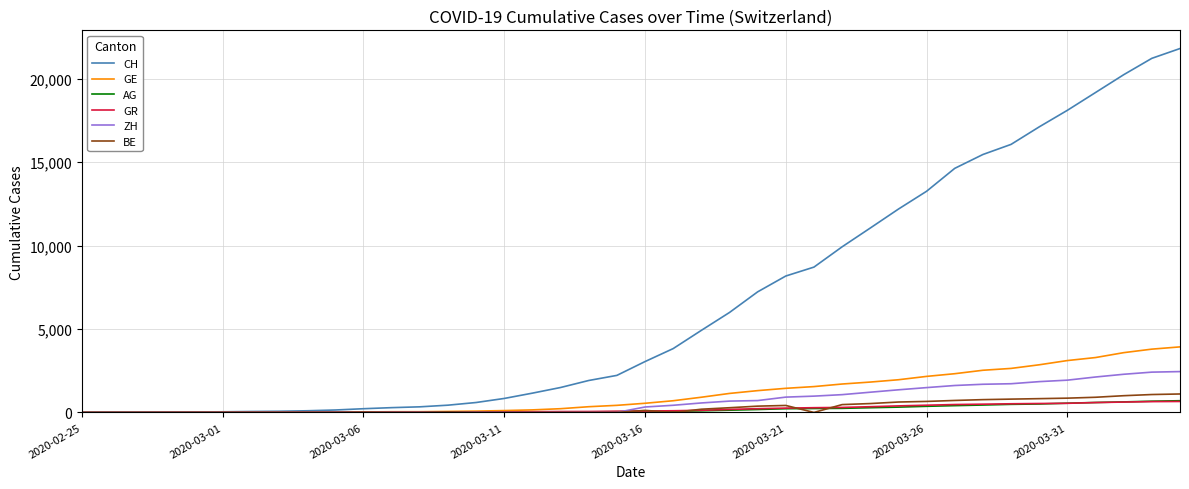

Count the number of data series in this chart.

6